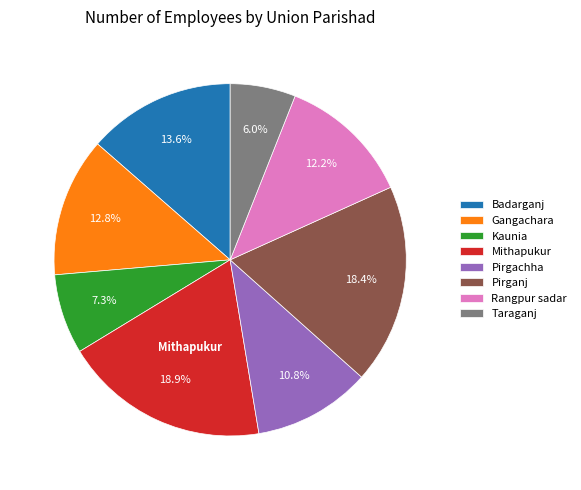

What percentage do Pirgachha and Badarganj together represent?

24.4%